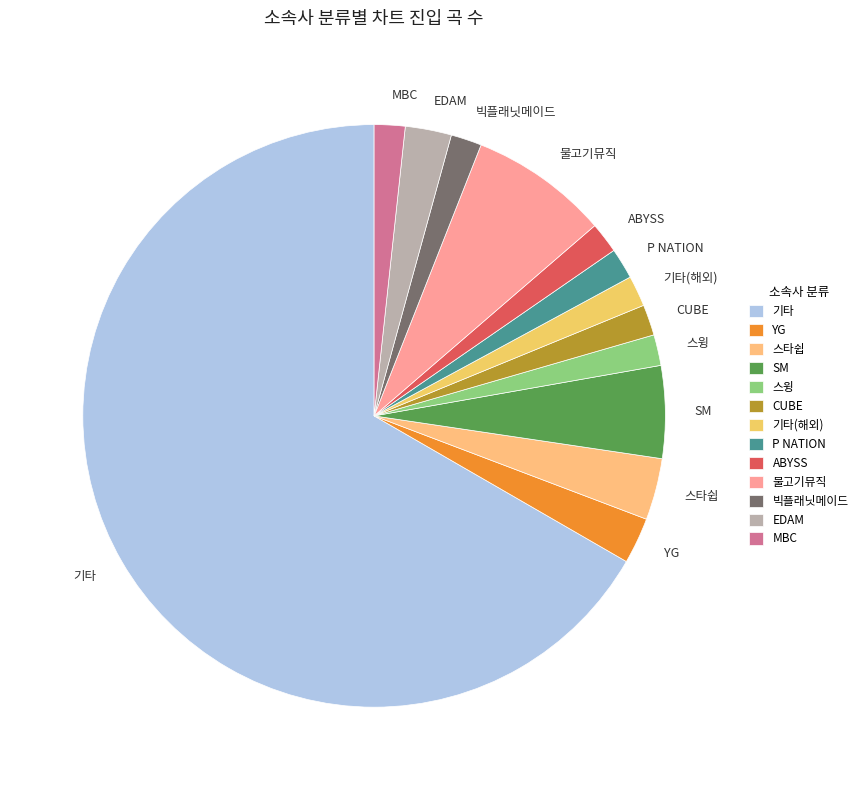

The SM slice represents 5% of the pie. True or false?

True